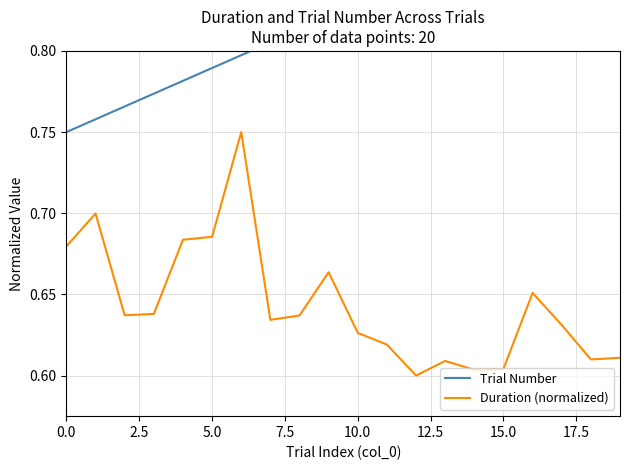

True or false: Duration (normalized) and Trial Number cross at least once.

False